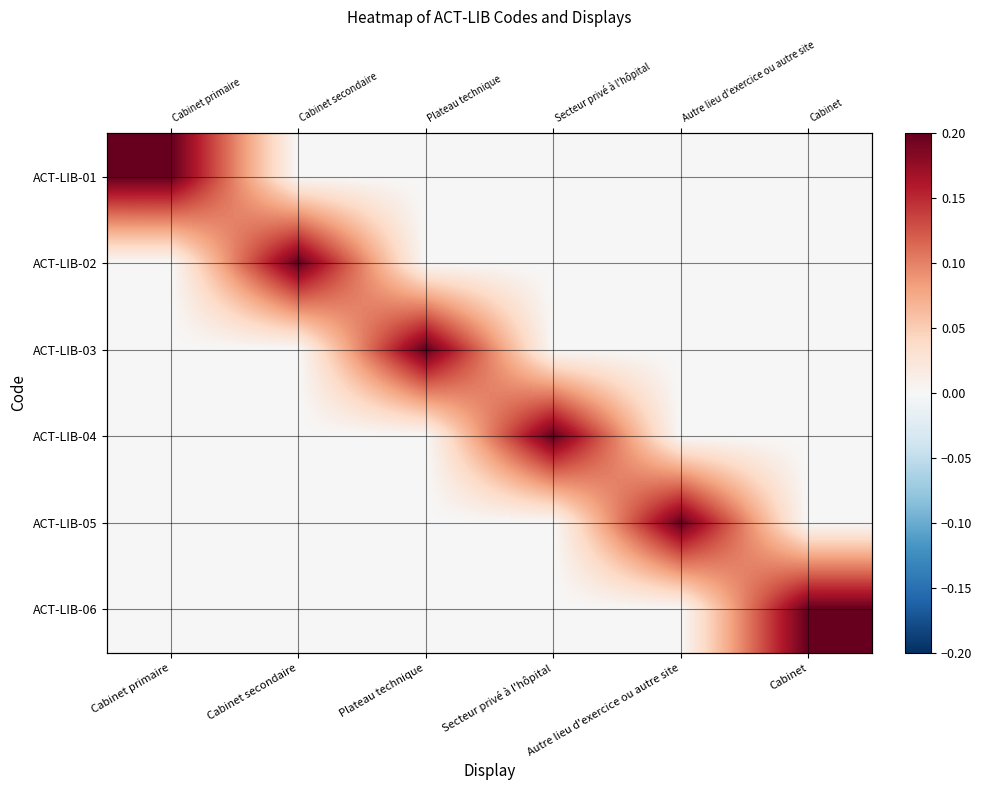

At which category does the chart reach its peak across all series?

Cabinet primaire